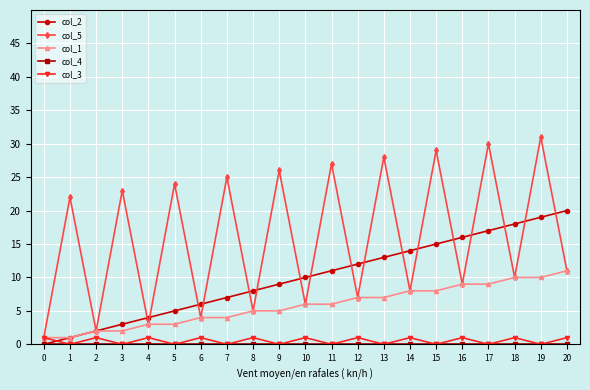

Rank the categories by col_2 value from lowest to highest.

0, 1, 2, 3, 4, 5, 6, 7, 8, 9, 10, 11, 12, 13, 14, 15, 16, 17, 18, 19, 20